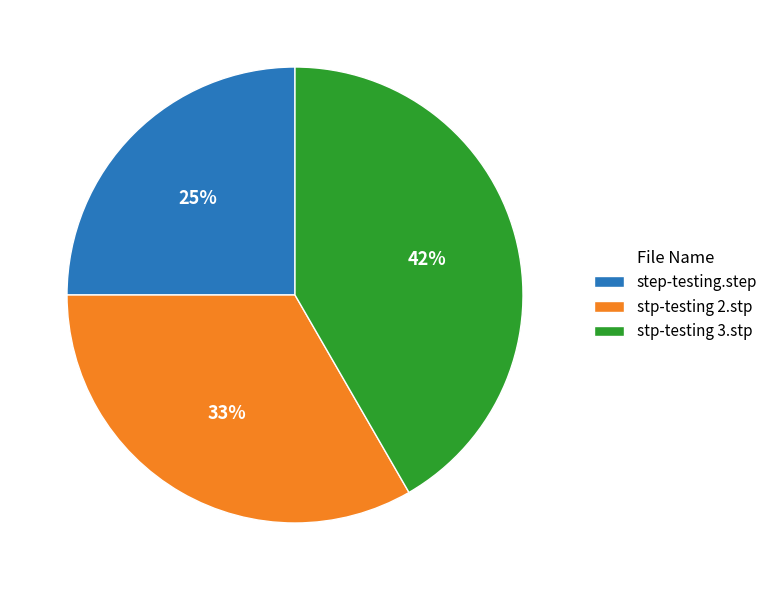

Which slice is the largest?

stp-testing 3.stp